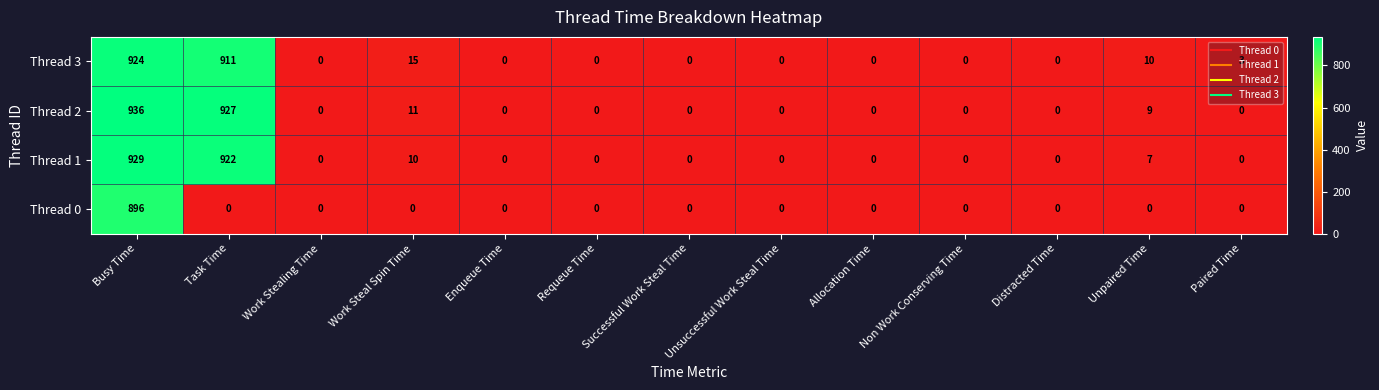

Rank the series at Work Steal Spin Time from lowest to highest value.

Thread 0, Thread 1, Thread 2, Thread 3